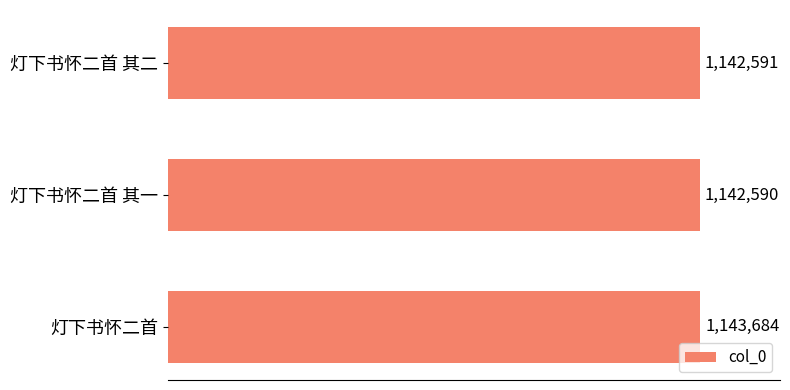

Are the bars grouped side by side (vs. stacked)?

No